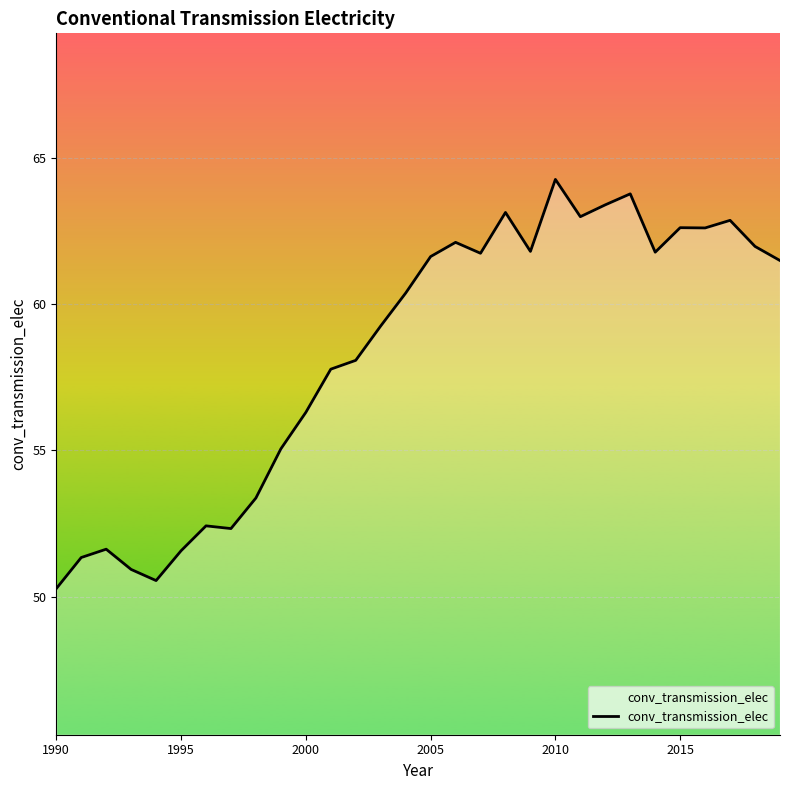

What is the maximum value shown in the chart?

64.3